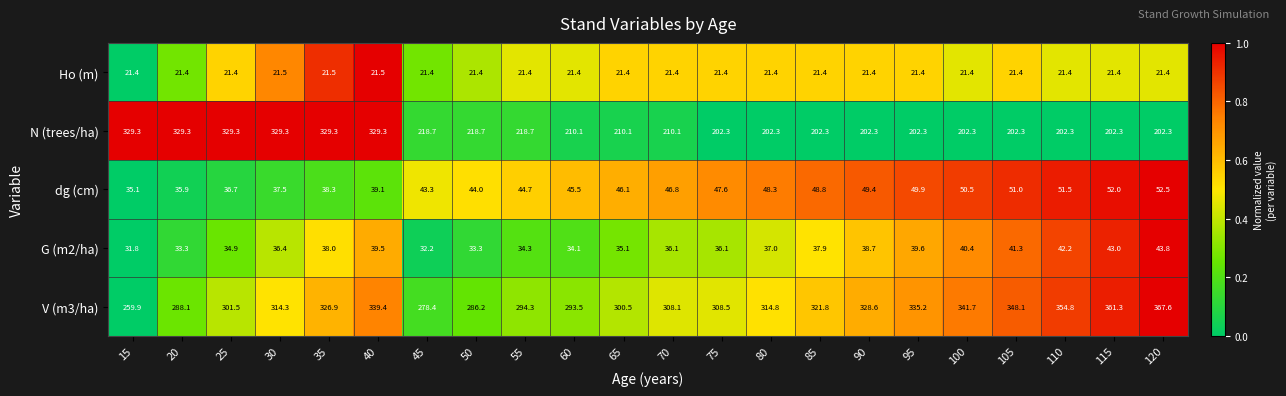

Which series has the largest range (max minus min)?

N (trees/ha)